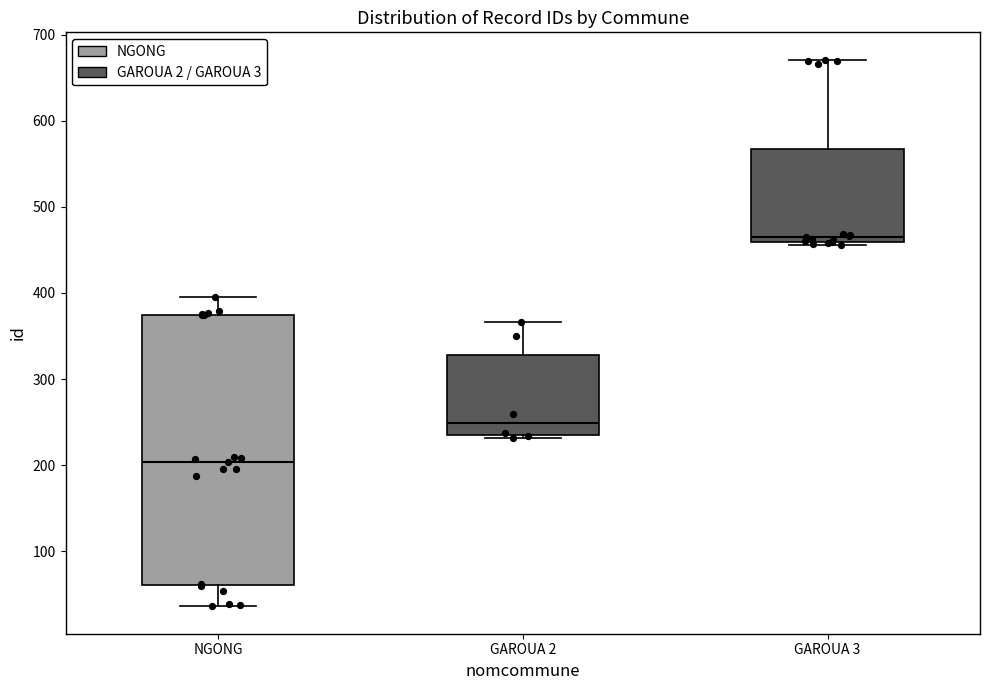

Which box has the lowest median line?

NGONG